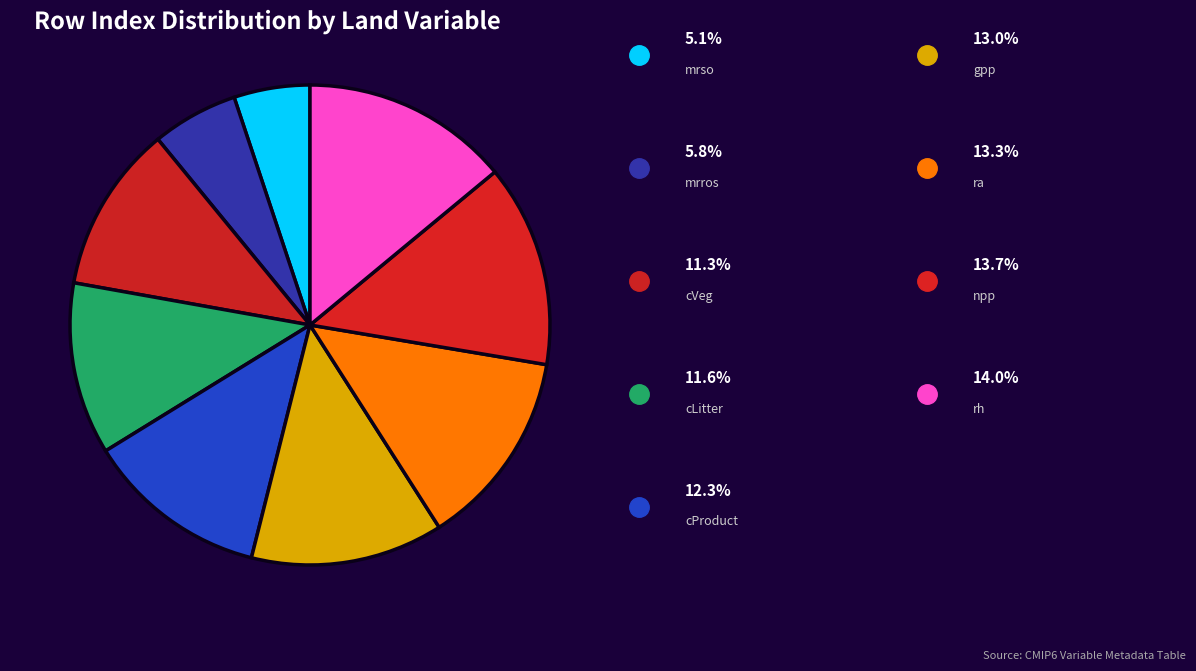

Which category has the smallest portion of the pie?

Total Soil Moisture Content